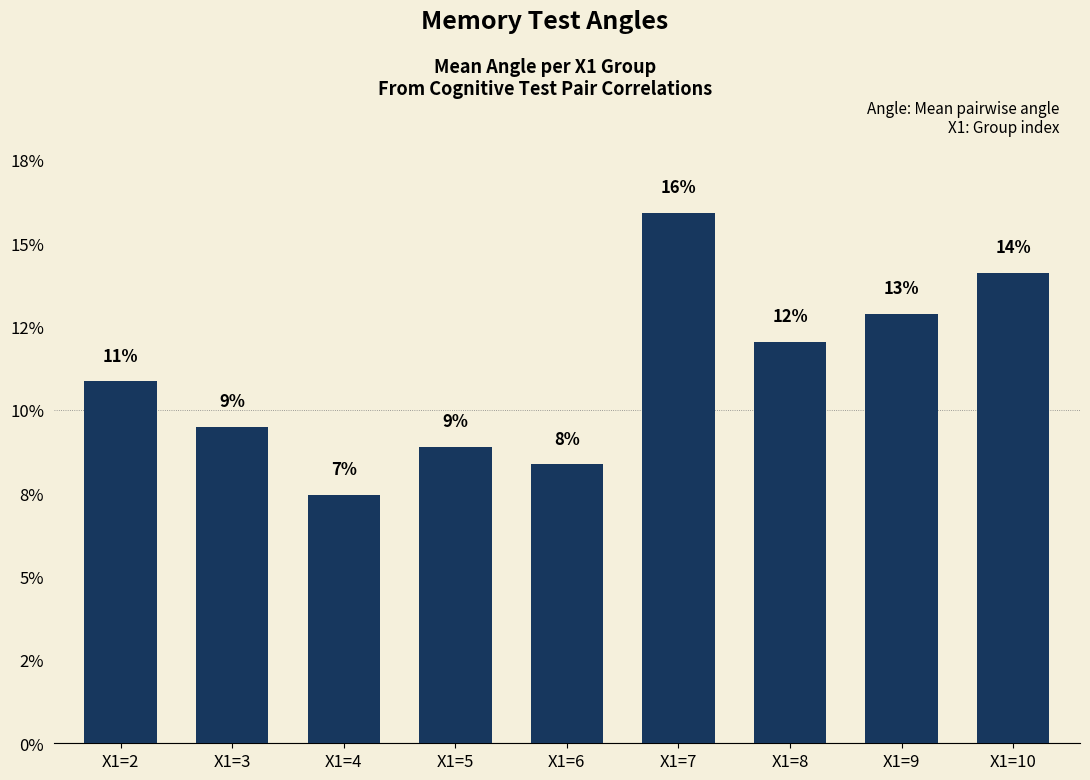

The chart shows a value of 13.0 at X1=6. True or false?

False